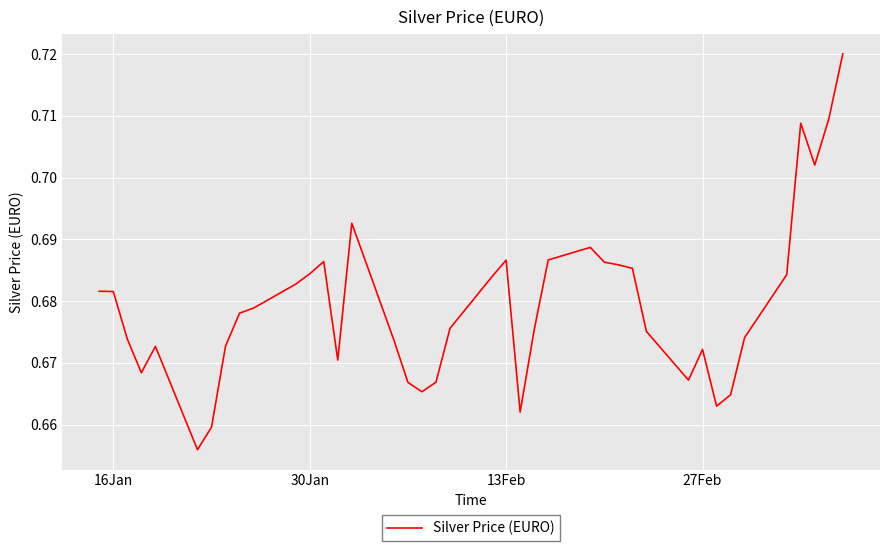

How many interior local peaks (higher than both neighbors) does the data have?

7